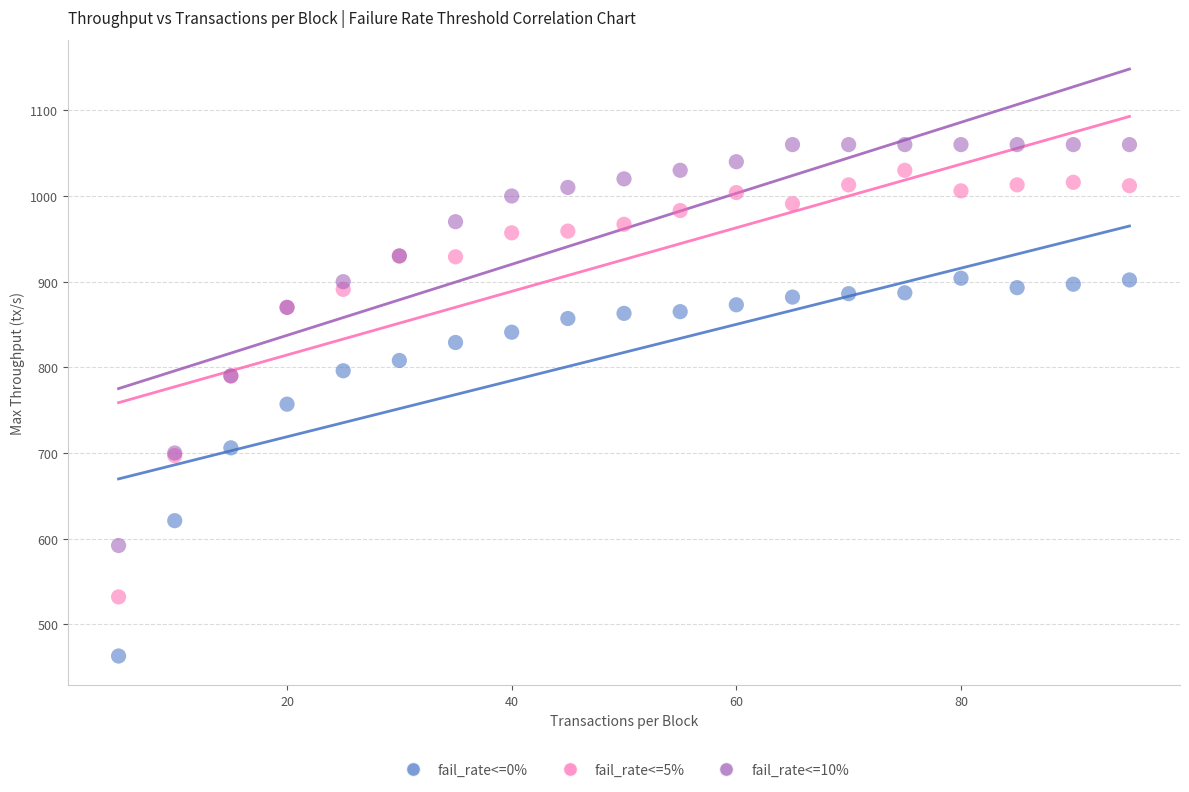

What is the X range (max minus min) for the scatter plot?

90